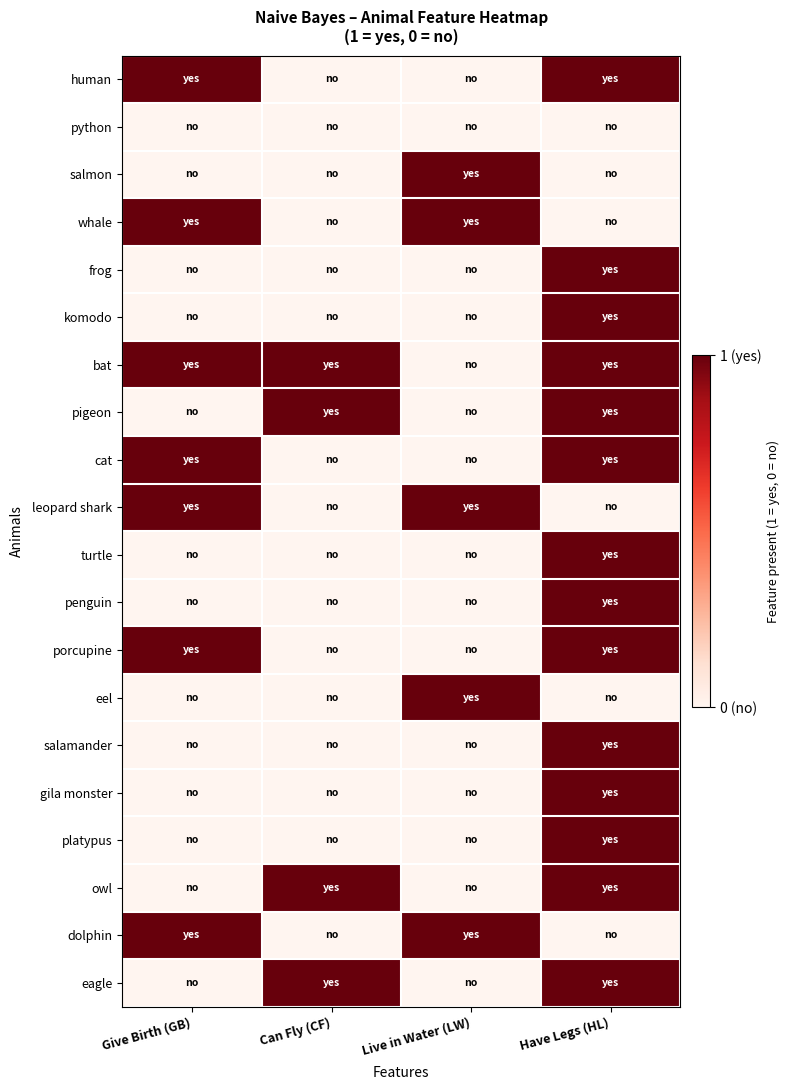

What is the difference between the highest and lowest values at Can Fly (CF)?

1